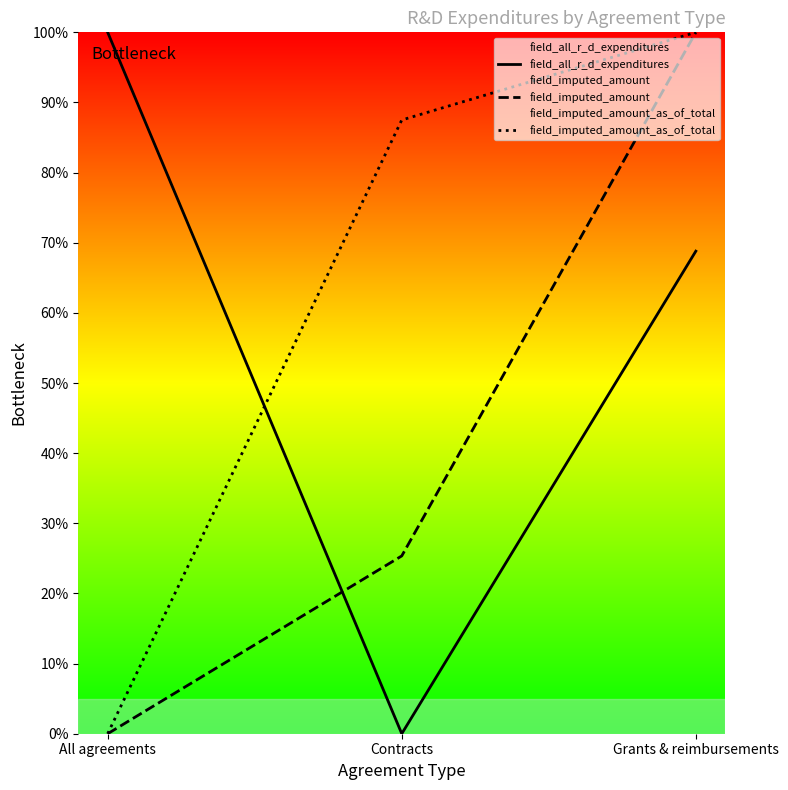

True or false: field_imputed_amount has a value of 25.3 at Contracts.

True